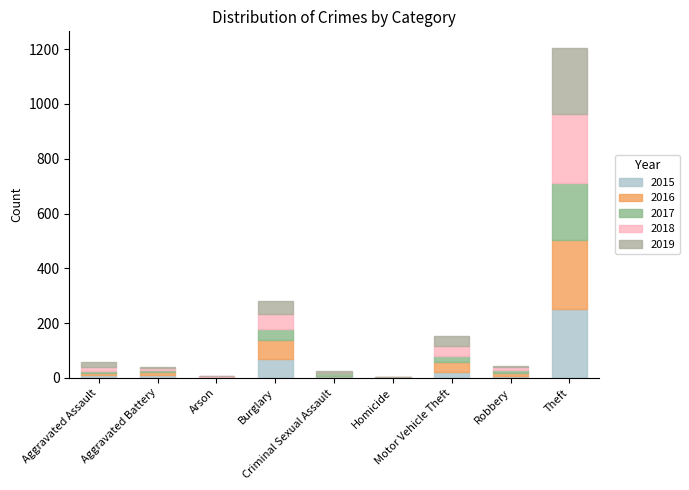

How many distinct data groups are displayed?

5